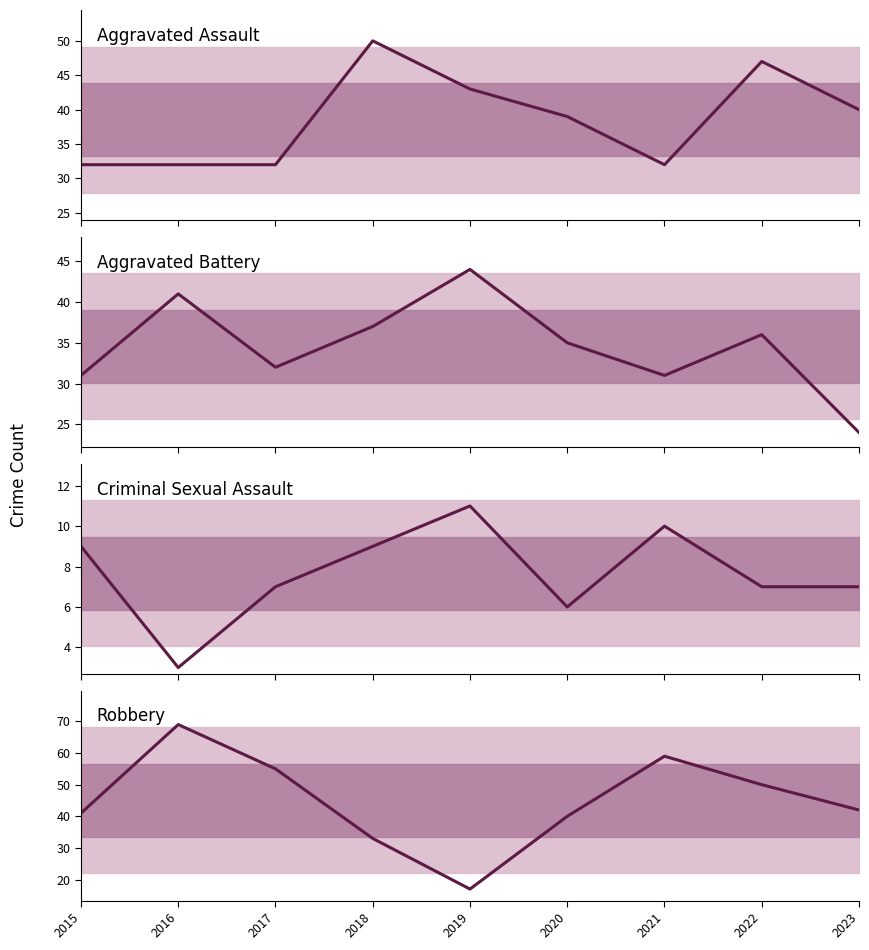

Which series ends up on top after the final intersection of Aggravated Assault and Robbery?

Robbery